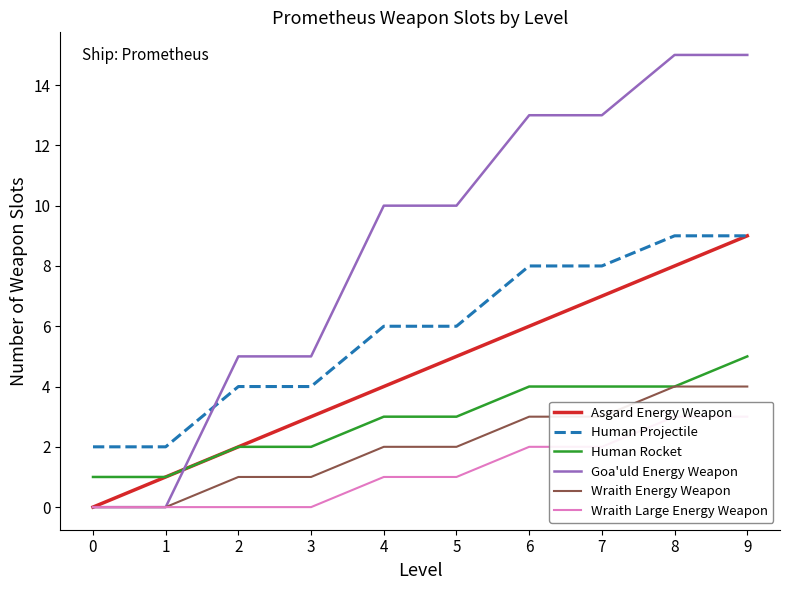

The value of Human Projectile at 4 is 6. True or false?

True